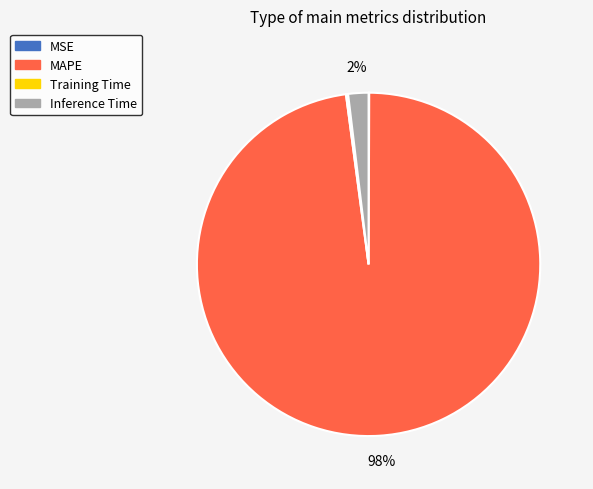

To the nearest percent, what is the average slice percentage?

25%